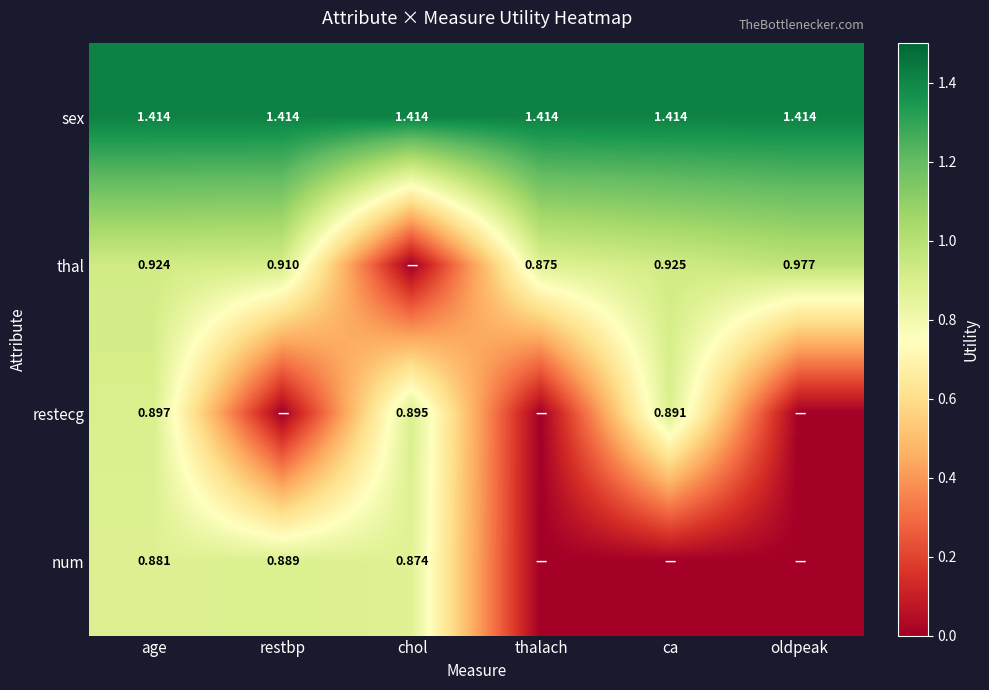

At age, list the series in order from largest to smallest.

sex, thal, restecg, num